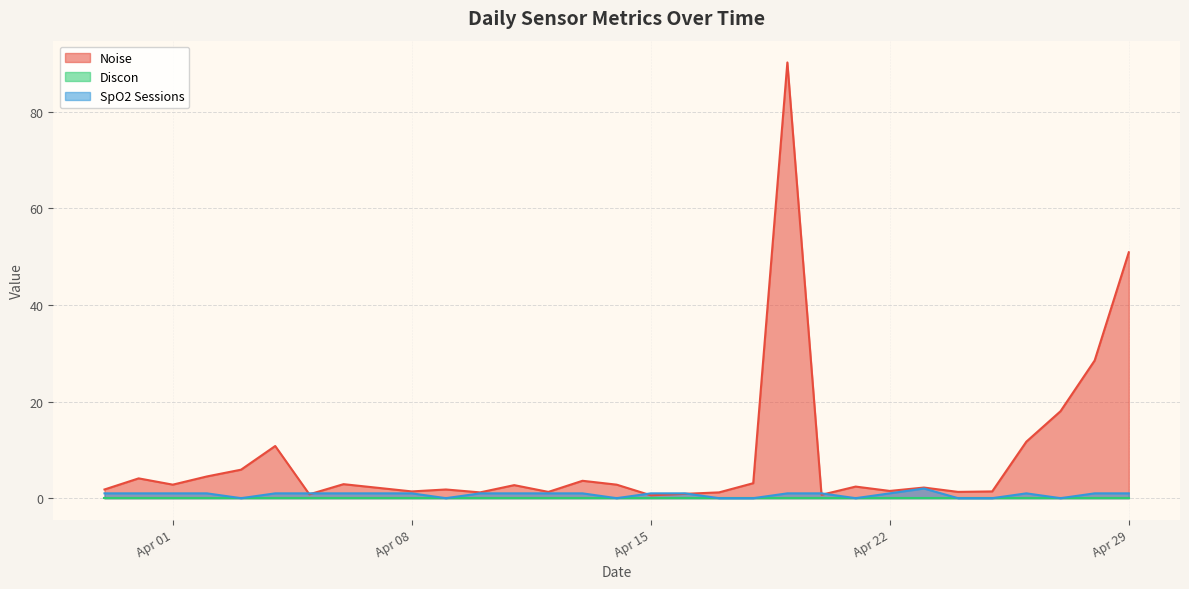

What is the sum of all Noise values?

263.0